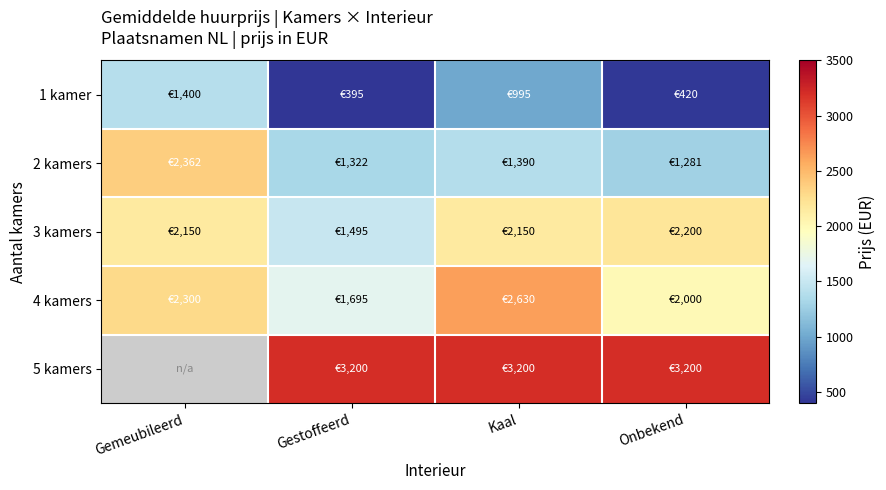

What is the total value across all series at Gemeubileerd?

8212.5